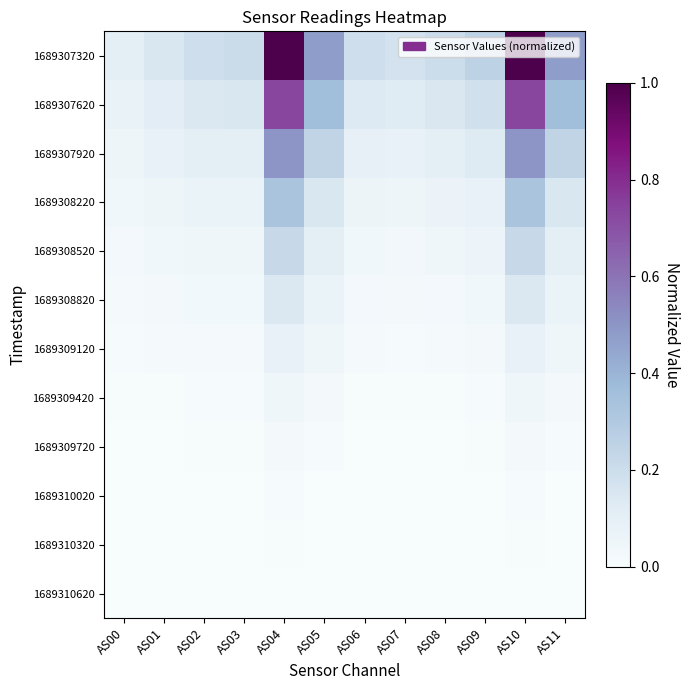

Reading left to right, extract all data points from this chart.

1689307320: AS00=0.1	AS01=0.2	AS02=0.2	AS03=0.2	AS04=1.0	AS05=0.5	AS06=0.2	AS07=0.2	AS08=0.2	AS09=0.3	AS10=1.0	AS11=0.5
1689307620: AS00=0.1	AS01=0.1	AS02=0.1	AS03=0.2	AS04=0.7	AS05=0.4	AS06=0.1	AS07=0.1	AS08=0.1	AS09=0.2	AS10=0.7	AS11=0.4
1689307920: AS00=0.1	AS01=0.1	AS02=0.1	AS03=0.1	AS04=0.5	AS05=0.2	AS06=0.1	AS07=0.1	AS08=0.1	AS09=0.1	AS10=0.5	AS11=0.2
1689308220: AS00=0.0	AS01=0.1	AS02=0.1	AS03=0.1	AS04=0.3	AS05=0.2	AS06=0.1	AS07=0.1	AS08=0.1	AS09=0.1	AS10=0.3	AS11=0.2
1689308520: AS00=0.0	AS01=0.0	AS02=0.0	AS03=0.0	AS04=0.2	AS05=0.1	AS06=0.0	AS07=0.0	AS08=0.0	AS09=0.1	AS10=0.2	AS11=0.1
1689308820: AS00=0.0	AS01=0.0	AS02=0.0	AS03=0.0	AS04=0.1	AS05=0.1	AS06=0.0	AS07=0.0	AS08=0.0	AS09=0.0	AS10=0.1	AS11=0.1
1689309120: AS00=0.0	AS01=0.0	AS02=0.0	AS03=0.0	AS04=0.1	AS05=0.0	AS06=0.0	AS07=0.0	AS08=0.0	AS09=0.0	AS10=0.1	AS11=0.0
1689309420: AS00=0.0	AS01=0.0	AS02=0.0	AS03=0.0	AS04=0.0	AS05=0.0	AS06=0.0	AS07=0.0	AS08=0.0	AS09=0.0	AS10=0.0	AS11=0.0
1689309720: AS00=0.0	AS01=0.0	AS02=0.0	AS03=0.0	AS04=0.0	AS05=0.0	AS06=0.0	AS07=0.0	AS08=0.0	AS09=0.0	AS10=0.0	AS11=0.0
1689310020: AS00=0.0	AS01=0.0	AS02=0.0	AS03=0.0	AS04=0.0	AS05=0.0	AS06=0.0	AS07=0.0	AS08=0.0	AS09=0.0	AS10=0.0	AS11=0.0
1689310320: AS00=0.0	AS01=0.0	AS02=0.0	AS03=0.0	AS04=0.0	AS05=0.0	AS06=0.0	AS07=0.0	AS08=0.0	AS09=0.0	AS10=0.0	AS11=0.0
1689310620: AS00=0.0	AS01=0.0	AS02=0.0	AS03=0.0	AS04=0.0	AS05=0.0	AS06=0.0	AS07=0.0	AS08=0.0	AS09=0.0	AS10=0.0	AS11=0.0